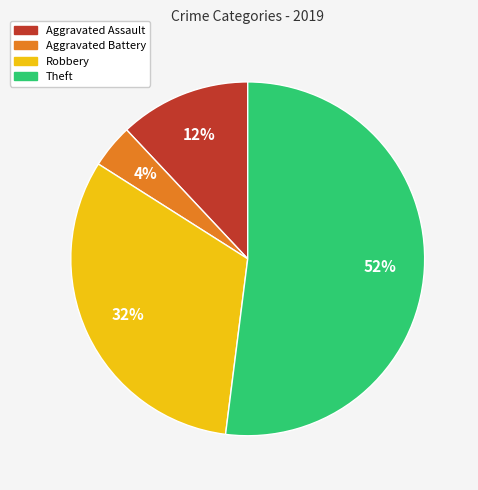

What is the smallest slice in the pie chart?

Aggravated Battery